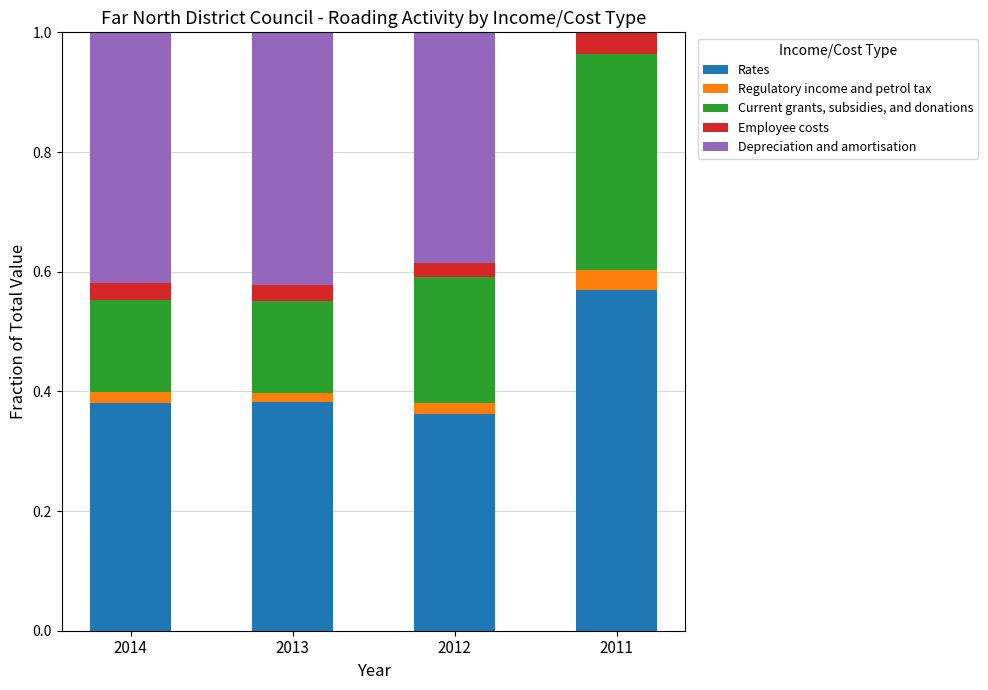

At which label does Rates reach its peak?

2011